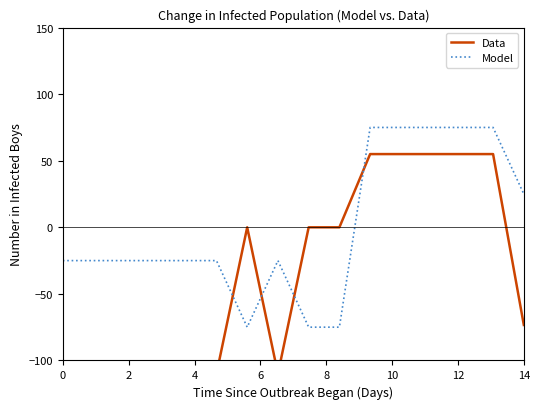

Count the number of data series in this chart.

2